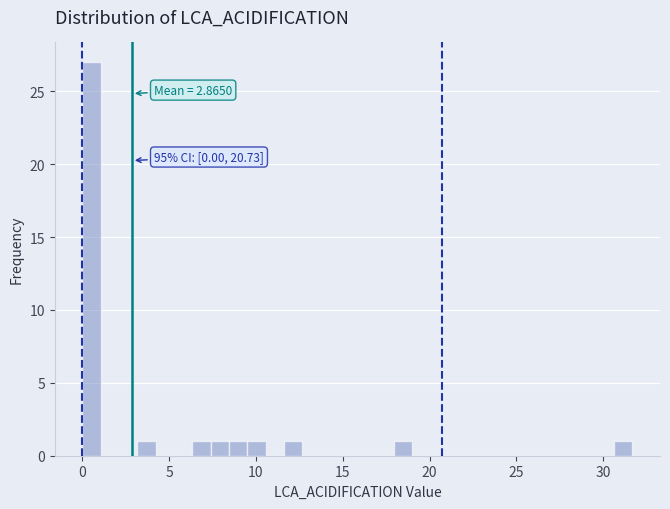

Around what value on the x-axis is the tallest bar? Give the approximate position of its centre, as read against the axis.

0.5